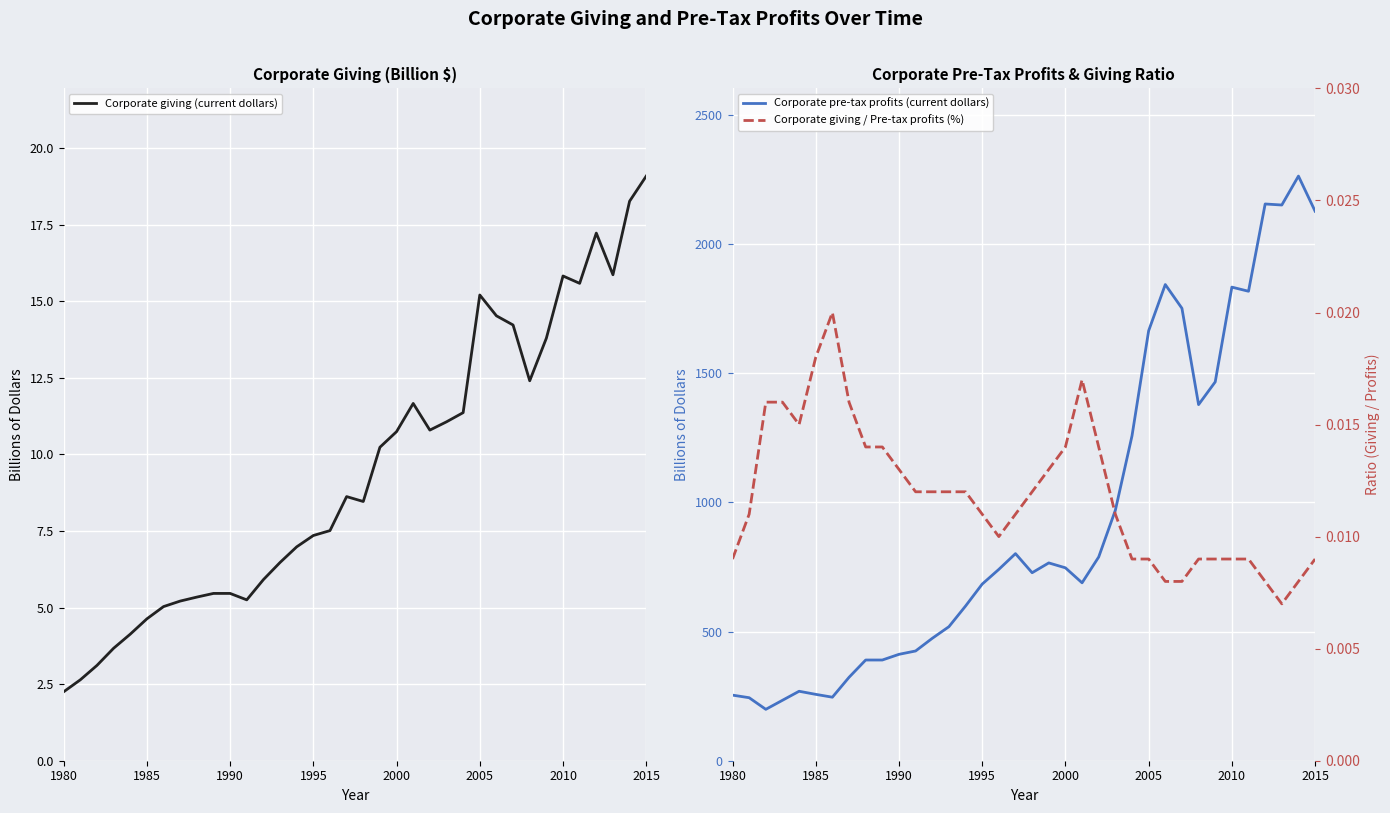

What is the highest value of the Corporate giving (current dollars) series?

19.1